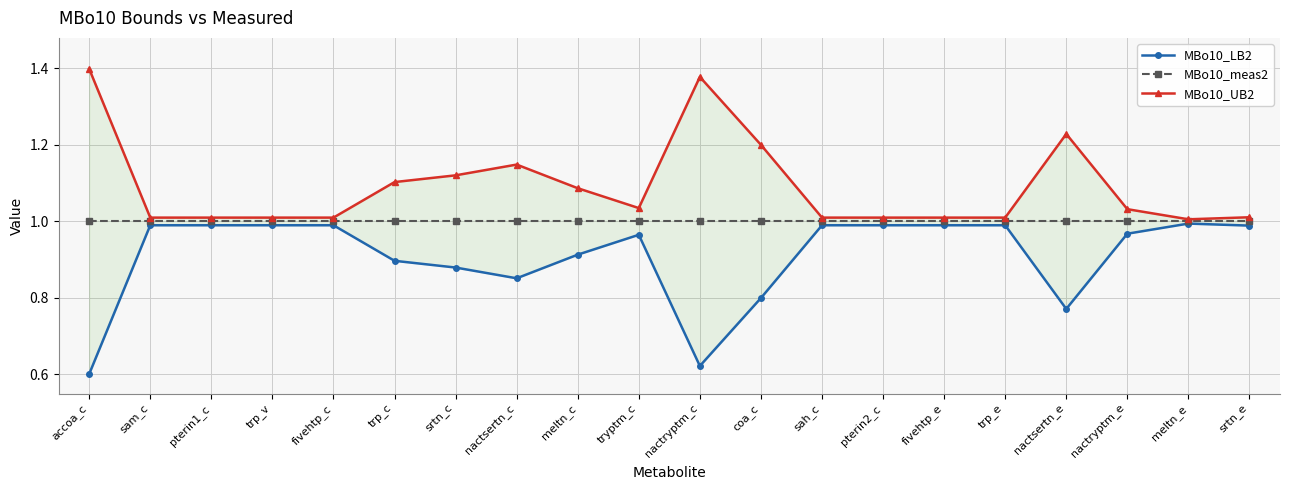

What is the label of the 6th point from the left?

trp_c